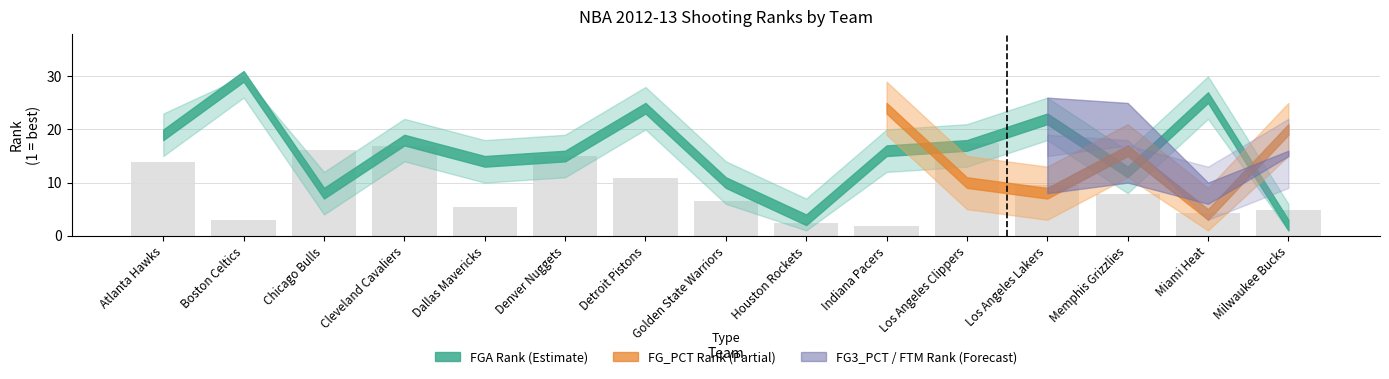

Between Denver Nuggets and Dallas Mavericks, which is larger?

Denver Nuggets